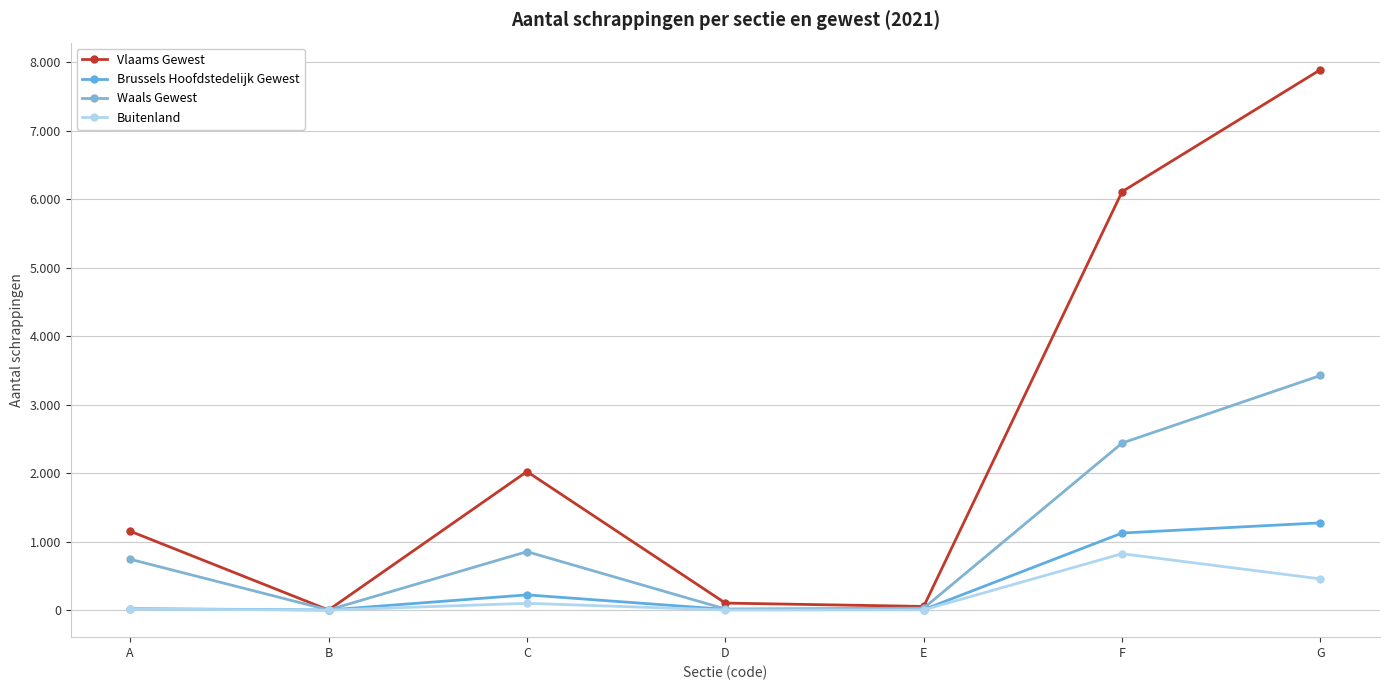

What is the difference between the second highest and second lowest values in the Brussels Hoofdstedelijk Gewest series?

1118